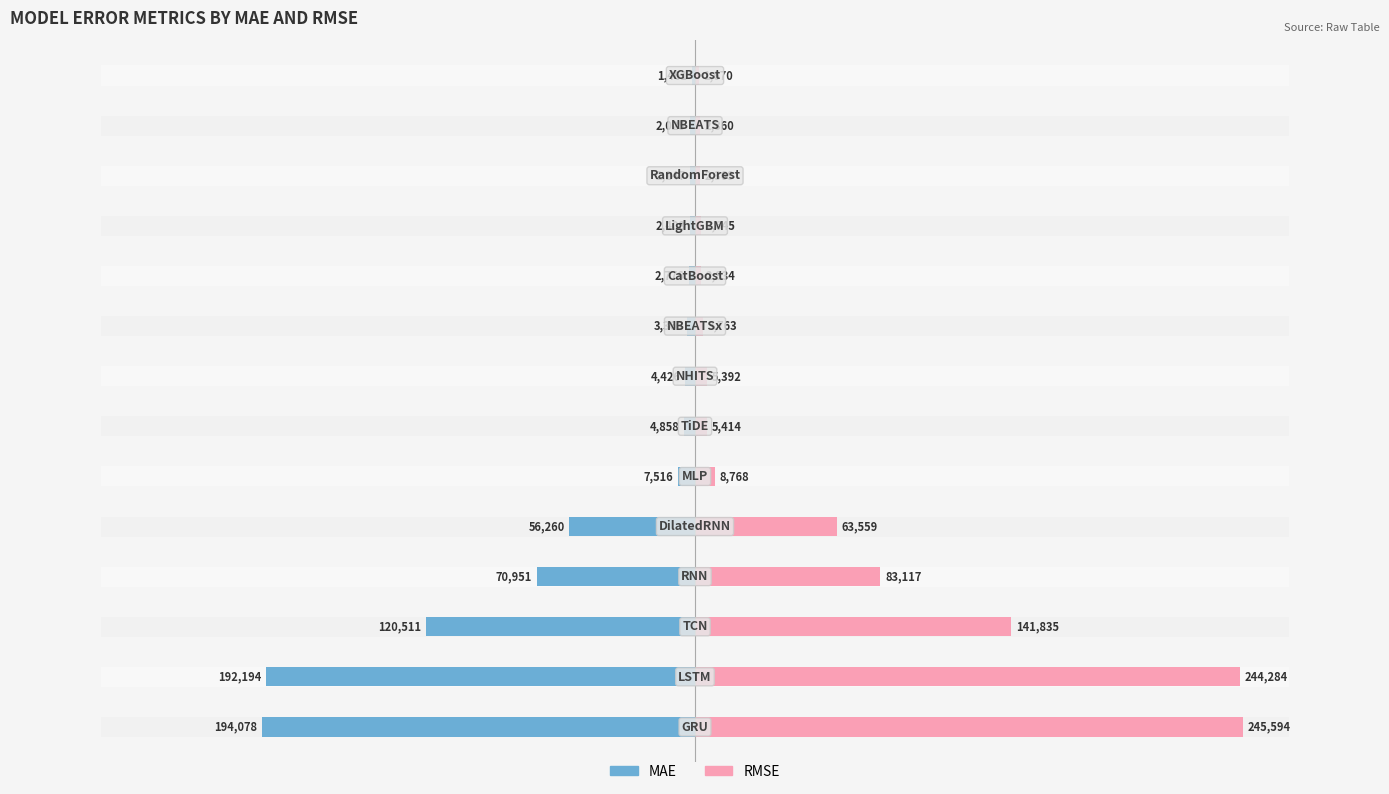

Rank the series by their maximum value, from lowest to highest.

MAE, RMSE